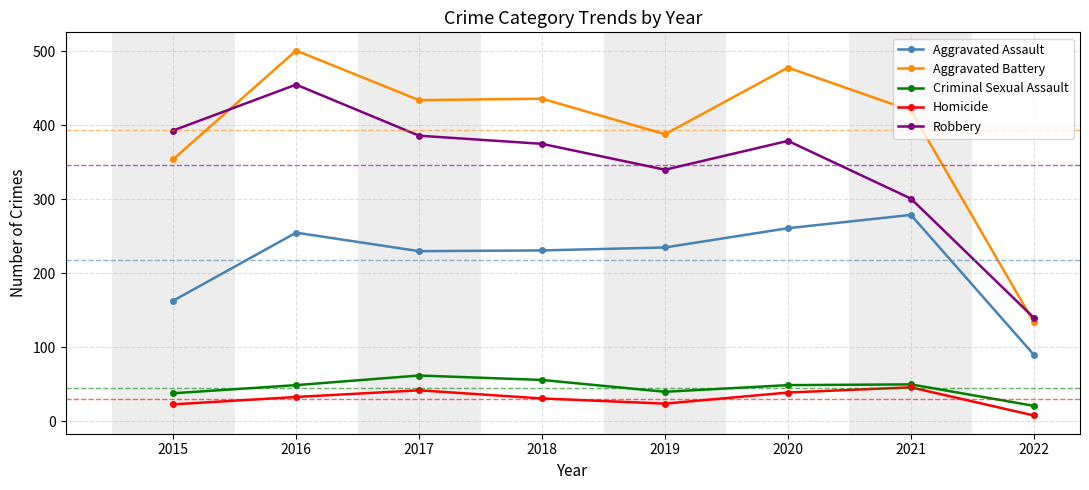

What is the average value of the Robbery series?

346